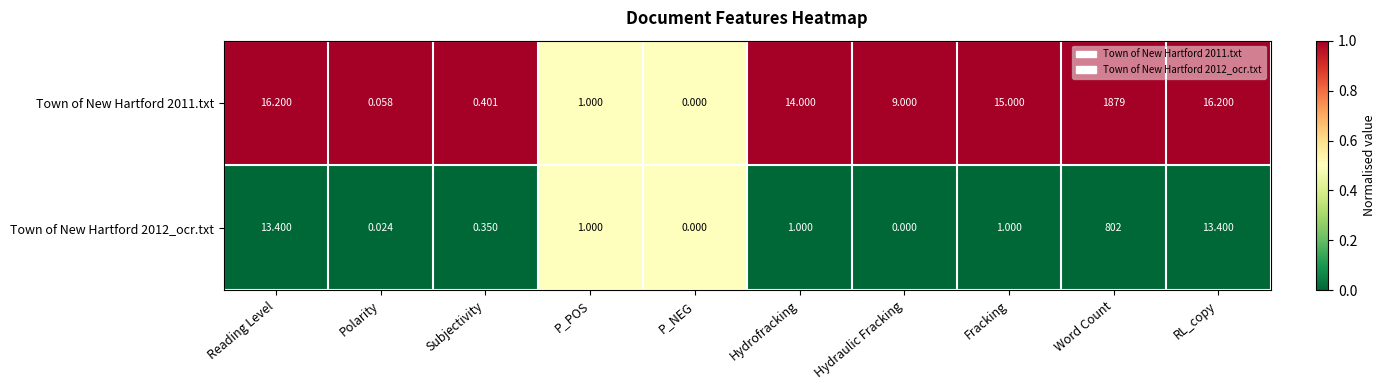

Which category has the highest value across all series?

Word Count